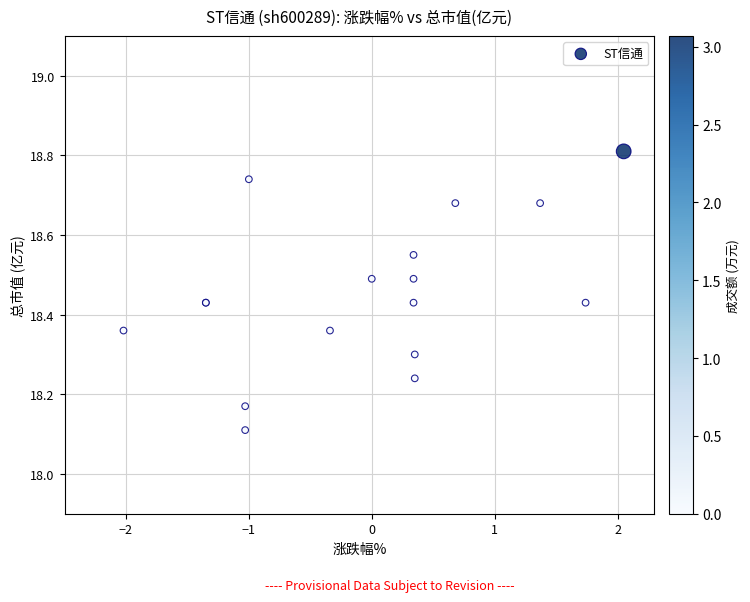

What Y value in the scatter plot is closest to 18?

18.1